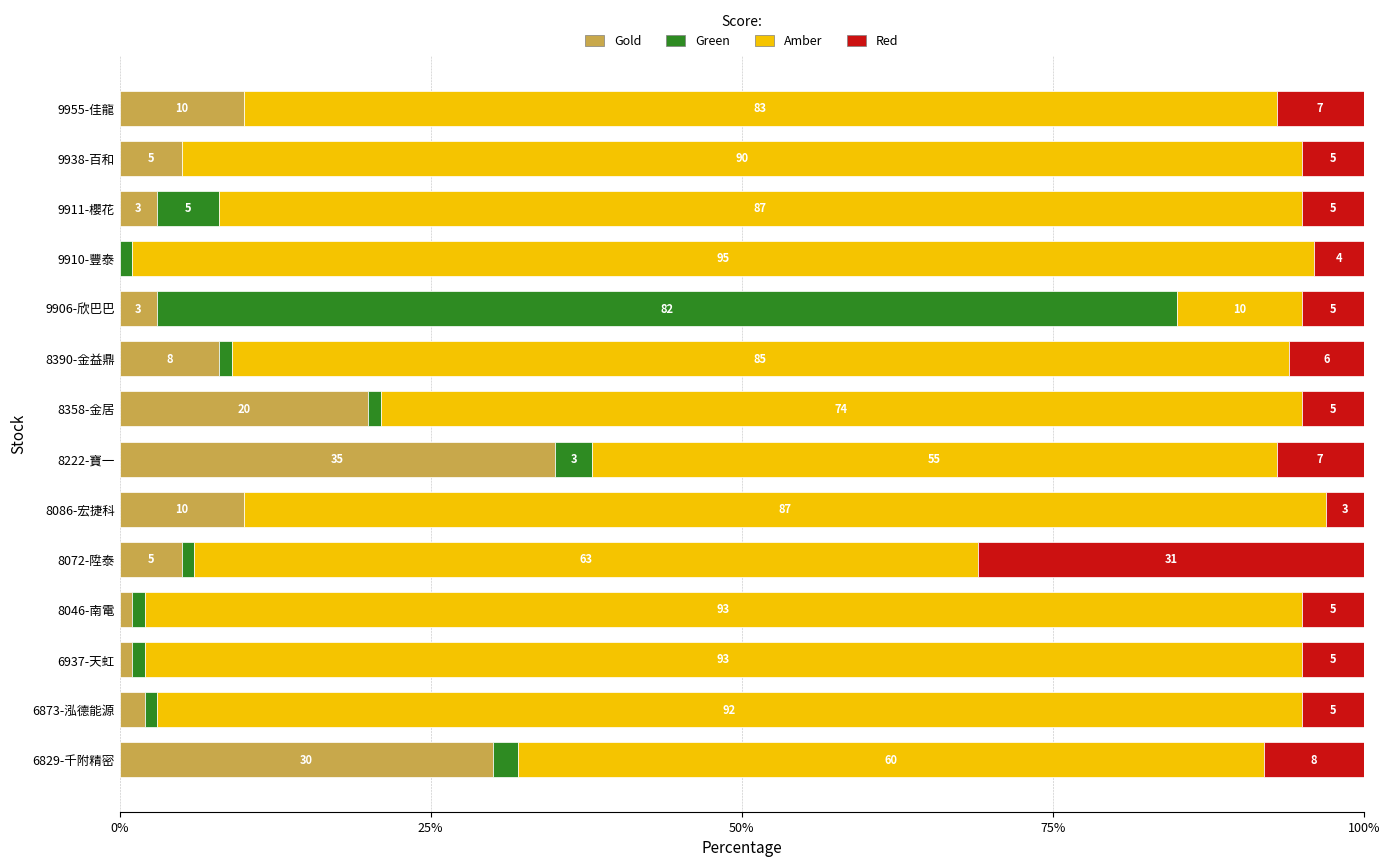

What is the highest value of the Gold series?

35